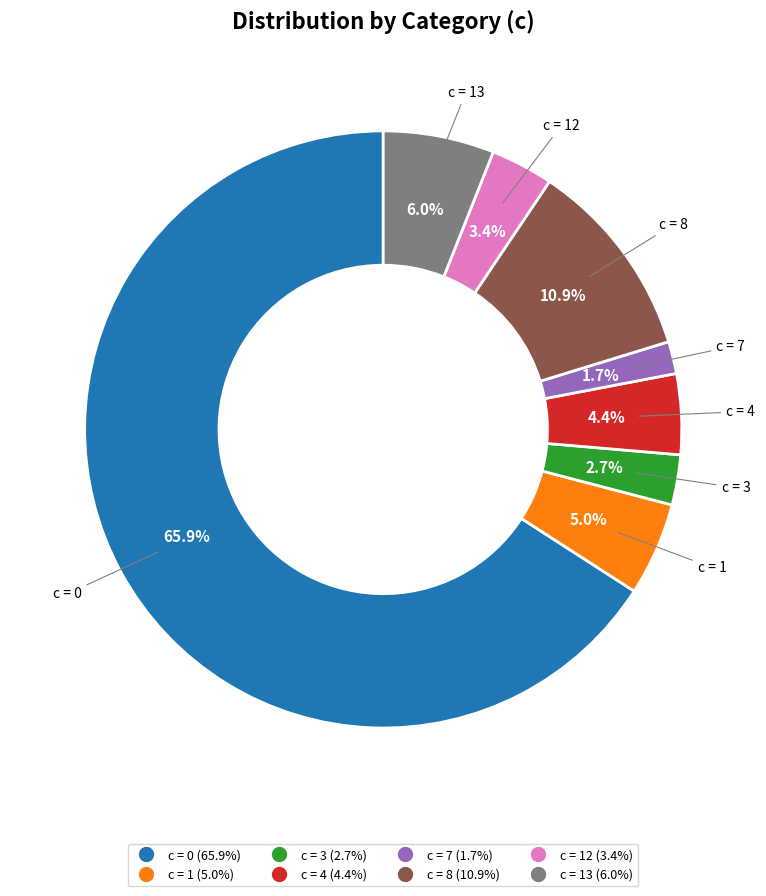

Is there any slice that represents more than half of the pie?

Yes